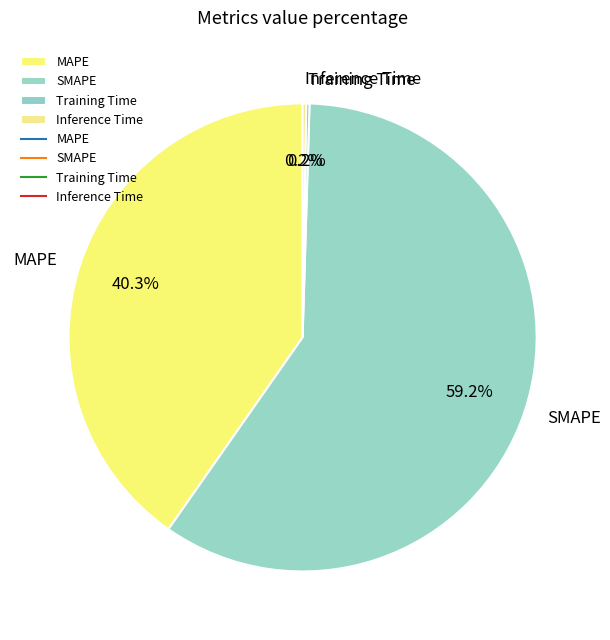

Which category has the biggest portion of the pie?

SMAPE